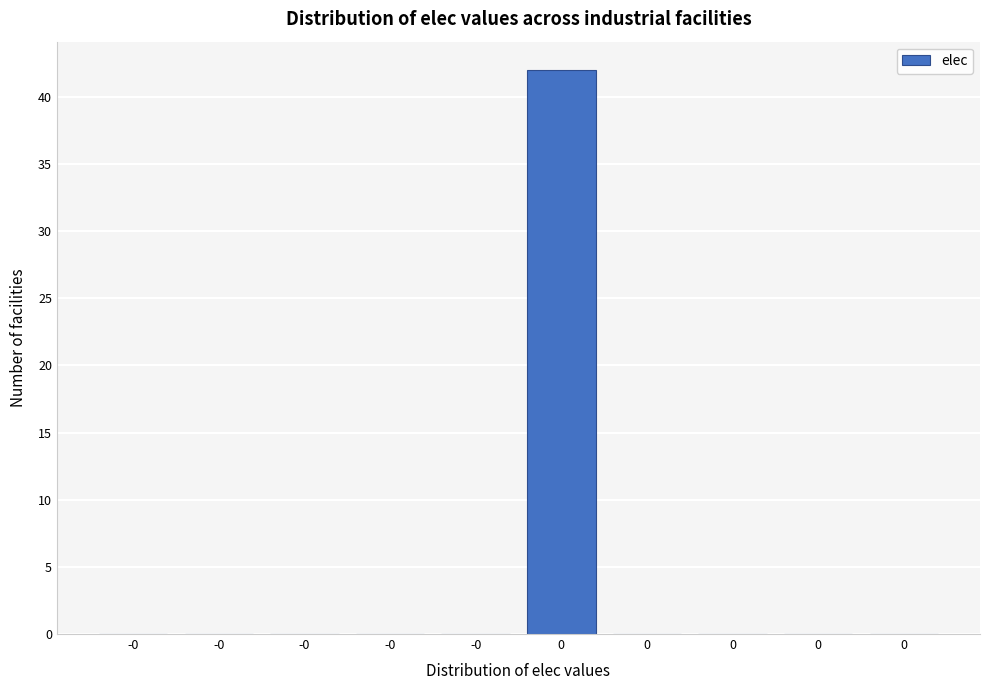

How many data points does each series have?

10